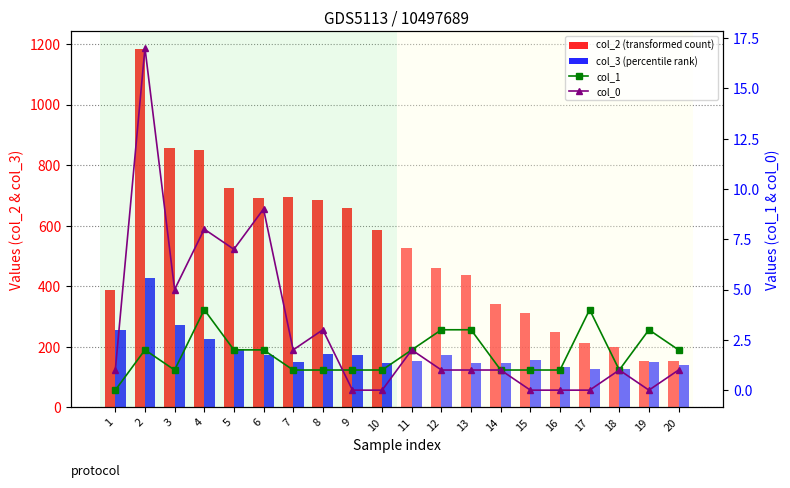

At which label does col_0 reach its minimum?

9